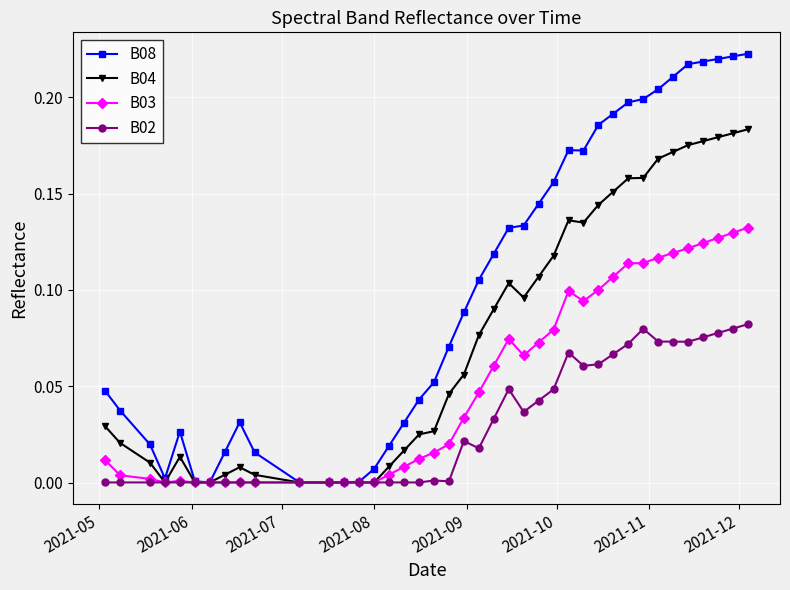

Which series has the largest range (max minus min)?

B08